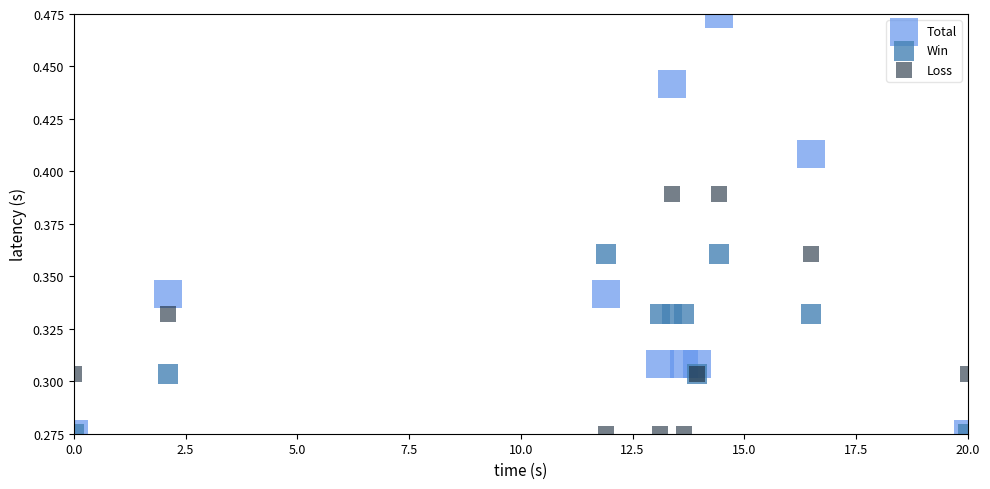

What are all the series names shown in the legend?

Total, Win, Loss